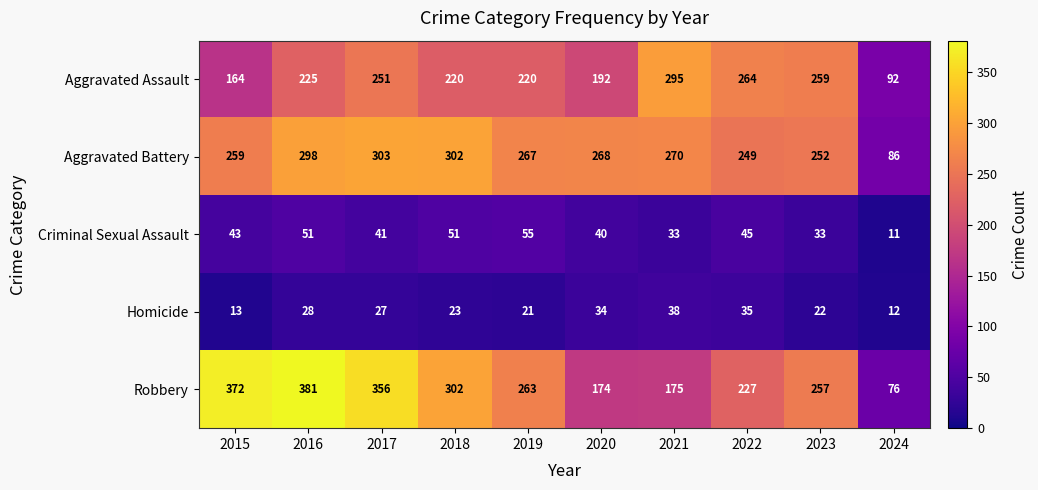

True or false: Criminal Sexual Assault has a value of 59 at 2015.

False